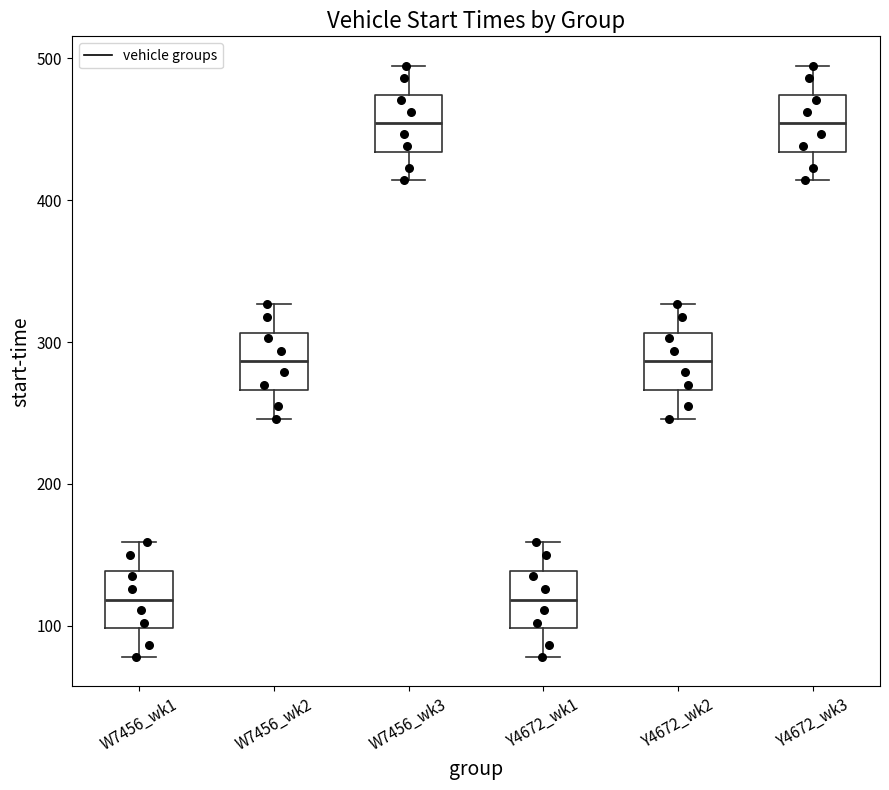

Reading left to right, read every box against the y-axis: the position of its median line, the range the box covers, and the ends of its whiskers. The values are not printed on the chart, so give them approximately, as read against the axis.

W7456_wk1: median 120, box 100 to 140, whiskers 80 to 160
W7456_wk2: median 290, box 270 to 310, whiskers 250 to 330
W7456_wk3: median 450, box 430 to 470, whiskers 410 to 490
Y4672_wk1: median 120, box 100 to 140, whiskers 80 to 160
Y4672_wk2: median 290, box 270 to 310, whiskers 250 to 330
Y4672_wk3: median 450, box 430 to 470, whiskers 410 to 490